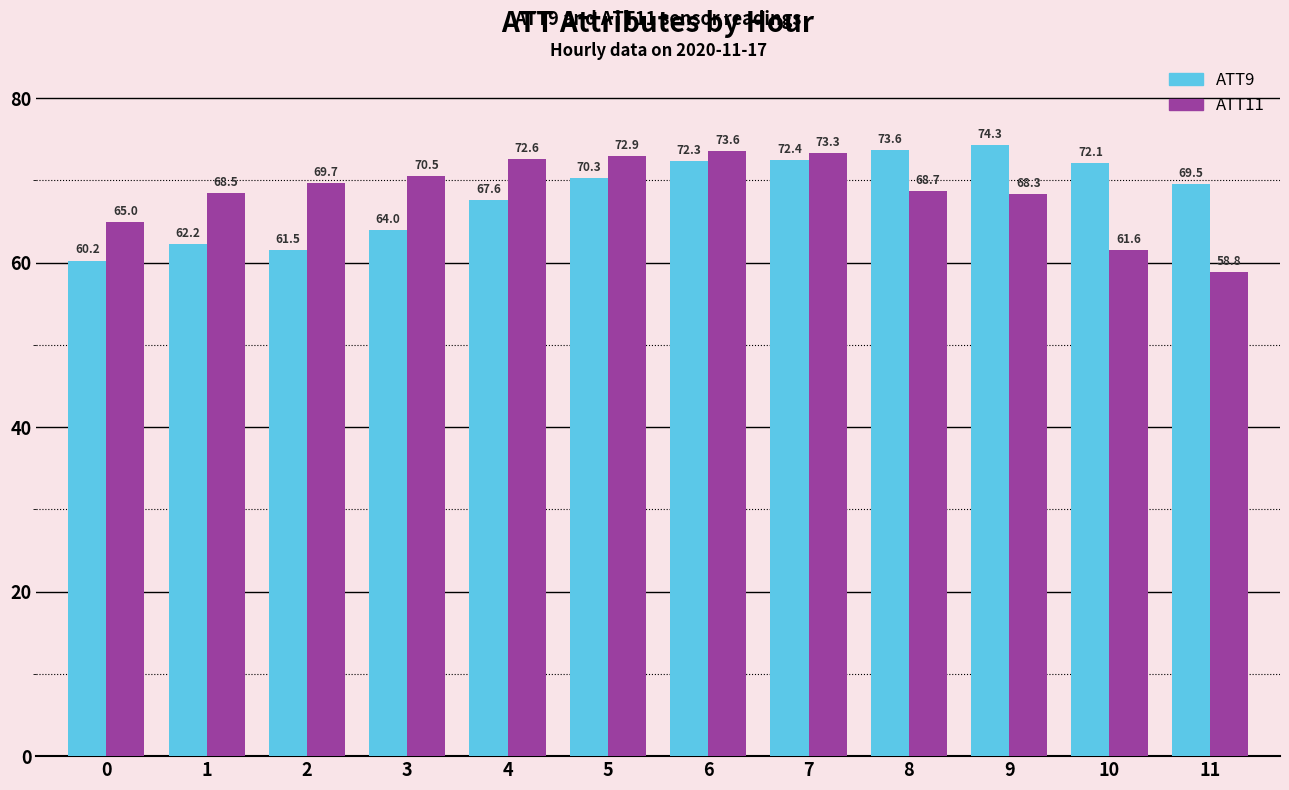

Reading left to right, list all the values displayed in this chart.

ATT9: 0=60.2	1=62.2	2=61.5	3=64.0	4=67.6	5=70.3	6=72.3	7=72.4	8=73.6	9=74.3	10=72.1	11=69.5
ATT11: 0=65.0	1=68.5	2=69.7	3=70.5	4=72.6	5=72.9	6=73.6	7=73.3	8=68.7	9=68.3	10=61.6	11=58.8